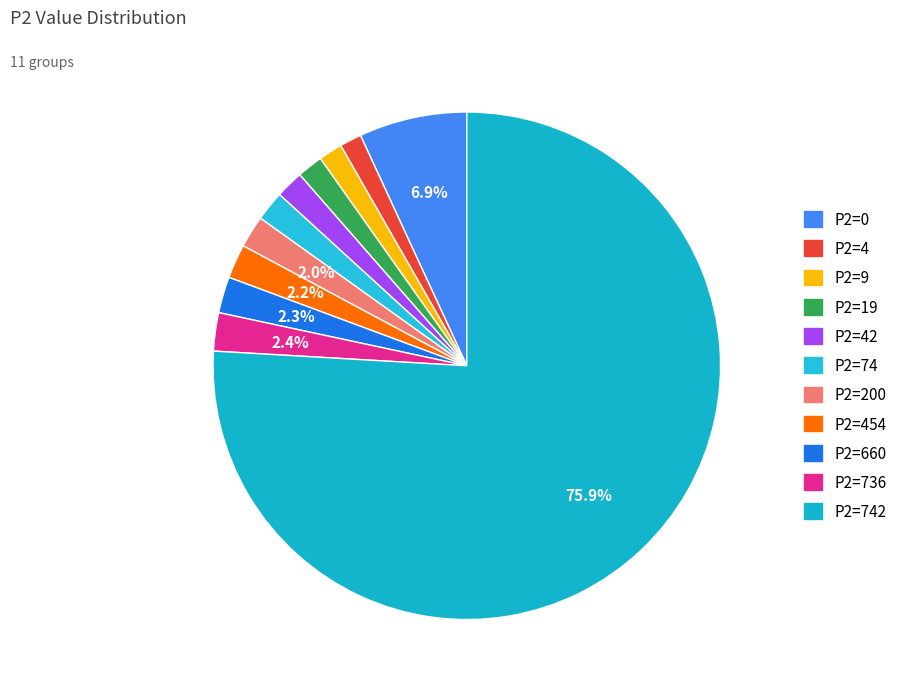

What is the largest slice in the pie chart?

742